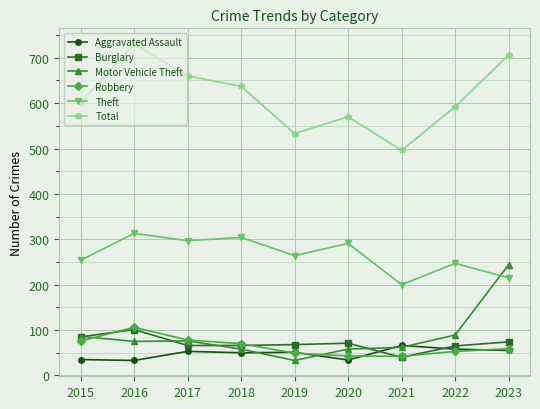

Where do Motor Vehicle Theft and Theft first cross each other?

2022 and 2023